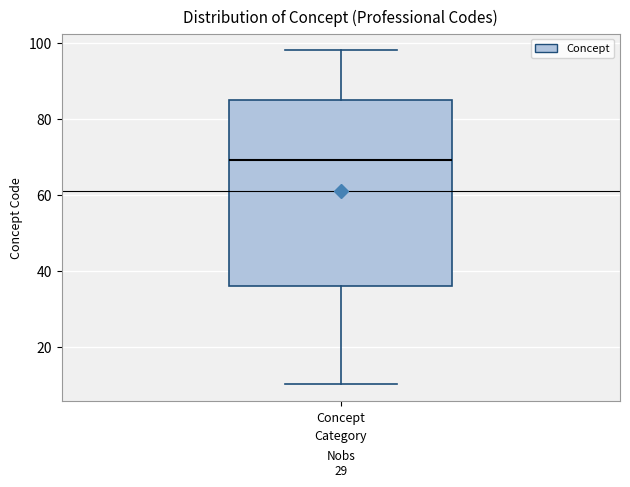

Read this box plot against the y-axis: the position of the median line, the range covered by the box, and the ends of both whiskers. The values are not printed on the chart, so give them approximately, as read against the axis.

median 70, box 36 to 86, whiskers 10 to 98